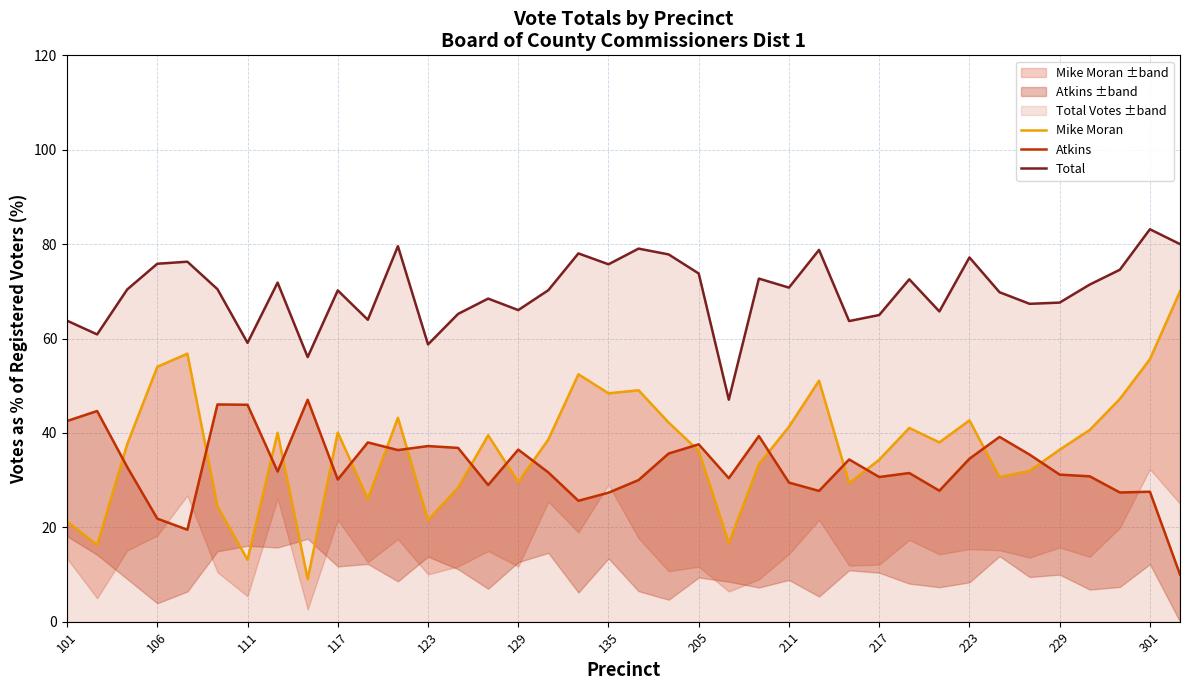

True or false: Mike Moran has more than 2 points higher than both neighbors.

True